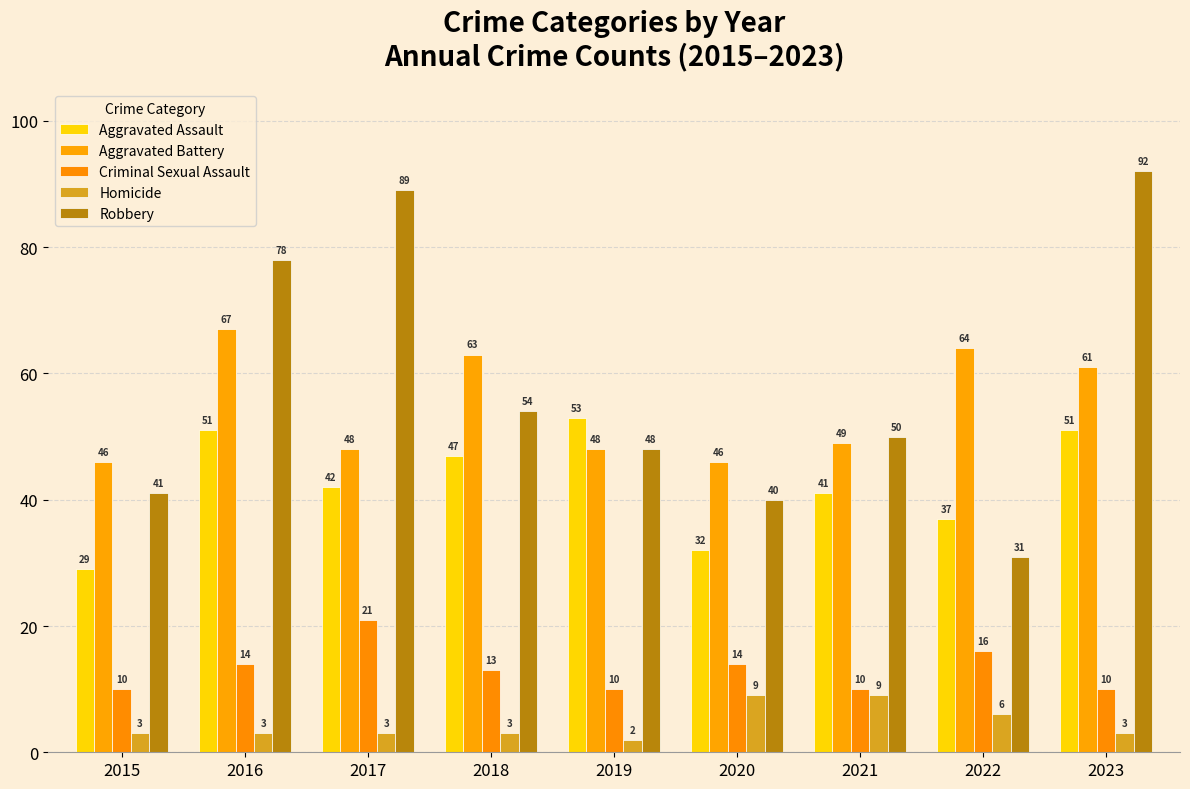

Reading left to right, transcribe all the data shown in this chart.

Aggravated Assault: 29	51	42	47	53	32	41	37	51
Aggravated Battery: 46	67	48	63	48	46	49	64	61
Criminal Sexual Assault: 10	14	21	13	10	14	10	16	10
Homicide: 3	3	3	3	2	9	9	6	3
Robbery: 41	78	89	54	48	40	50	31	92